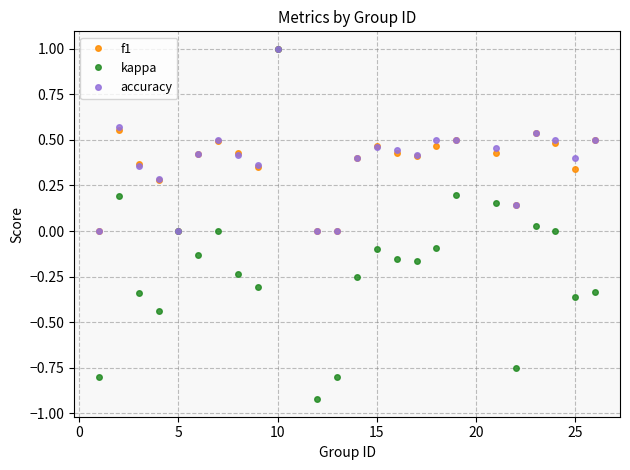

How many interior local peaks does the kappa series have?

7